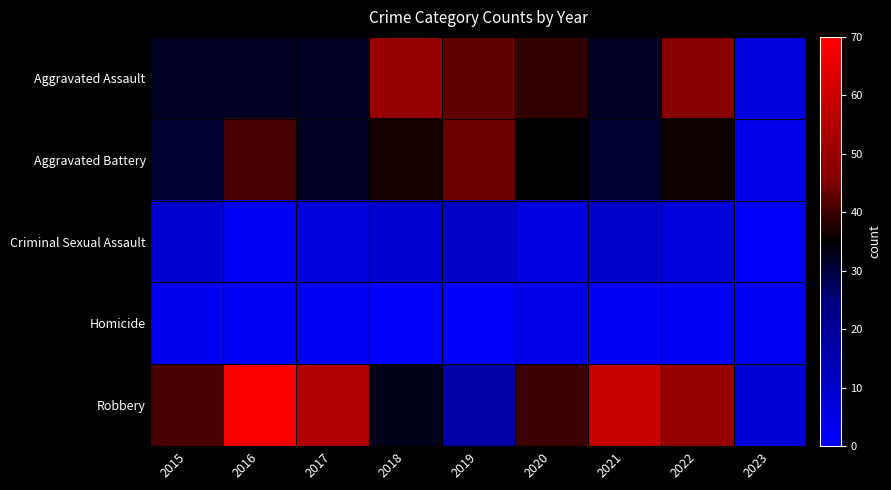

Between 2015 and 2016, which series saw the biggest shift?

Robbery